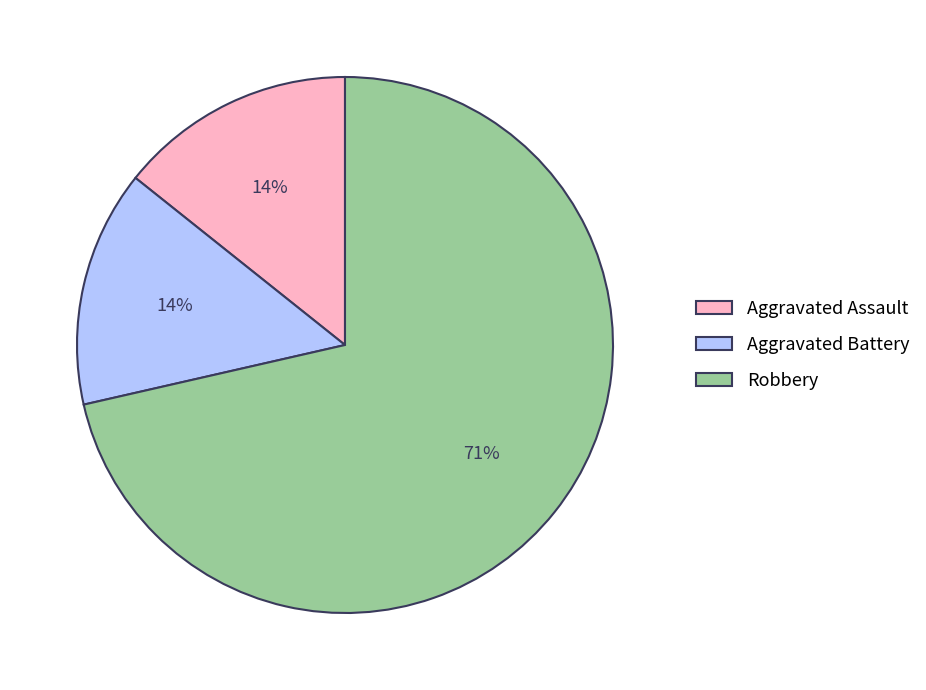

Does Robbery represent more than half of the total?

Yes